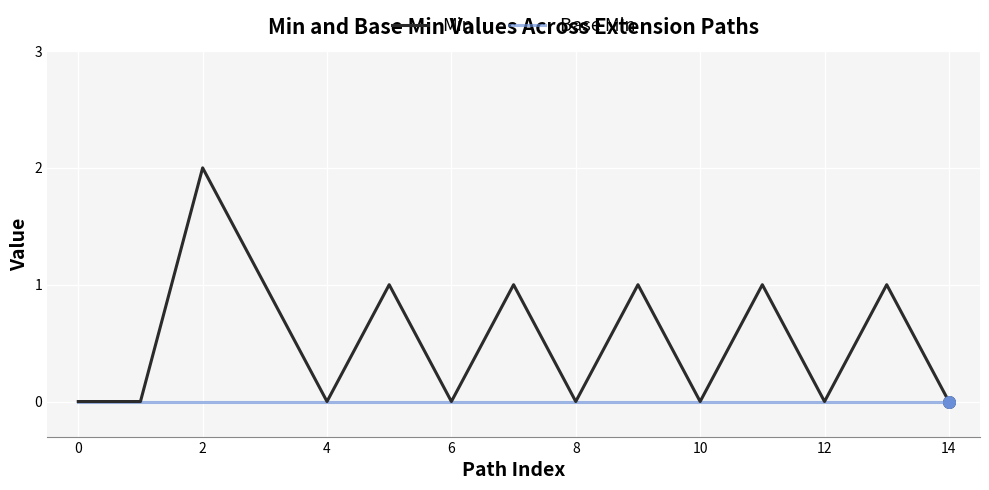

Which series has the largest range (max minus min)?

Min